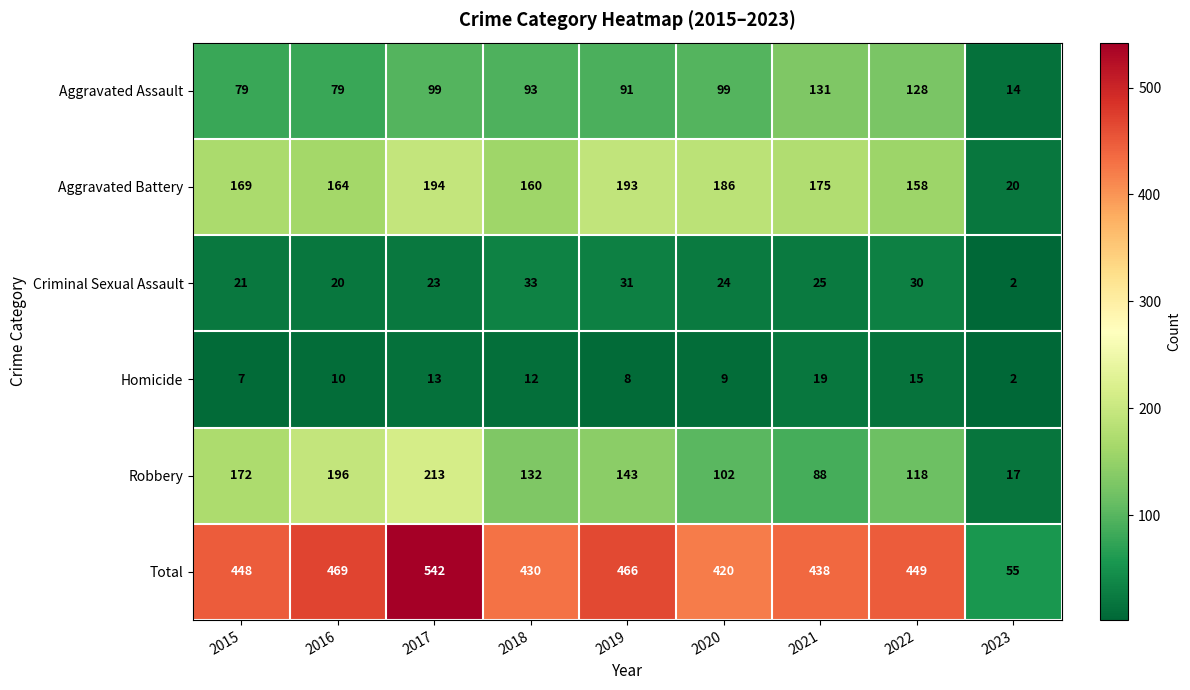

What value does the Aggravated Assault series have at 2017, to the nearest 5?

100